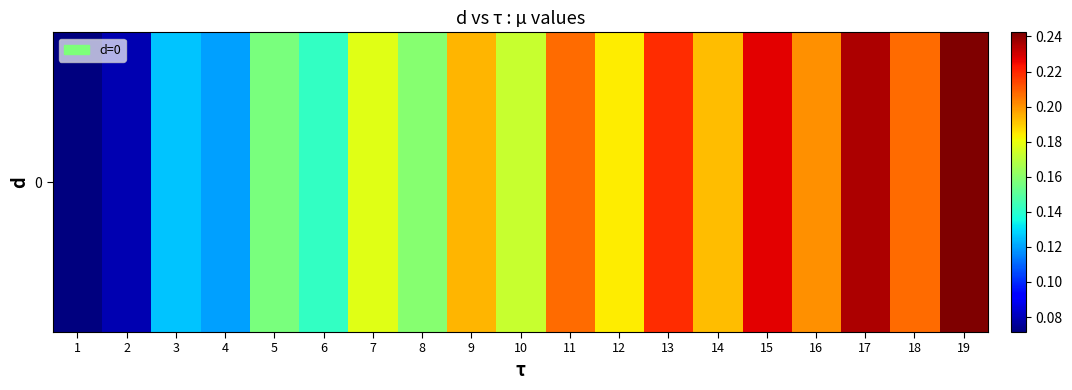

Which label corresponds to the smallest value in the chart?

1